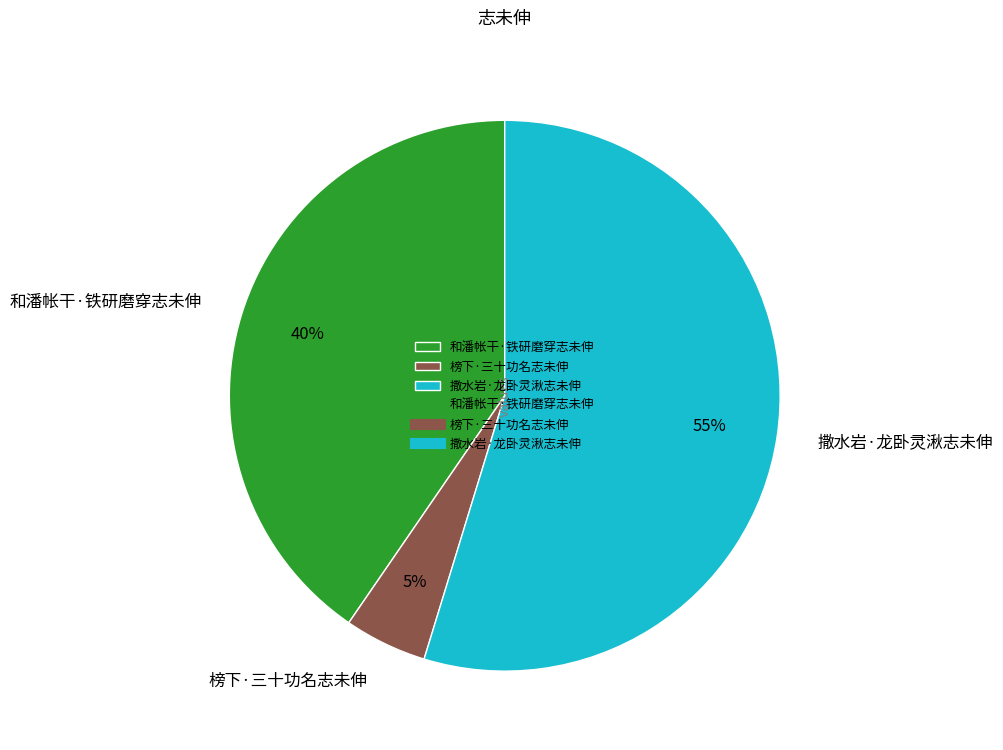

Count the number of slices in the pie.

3